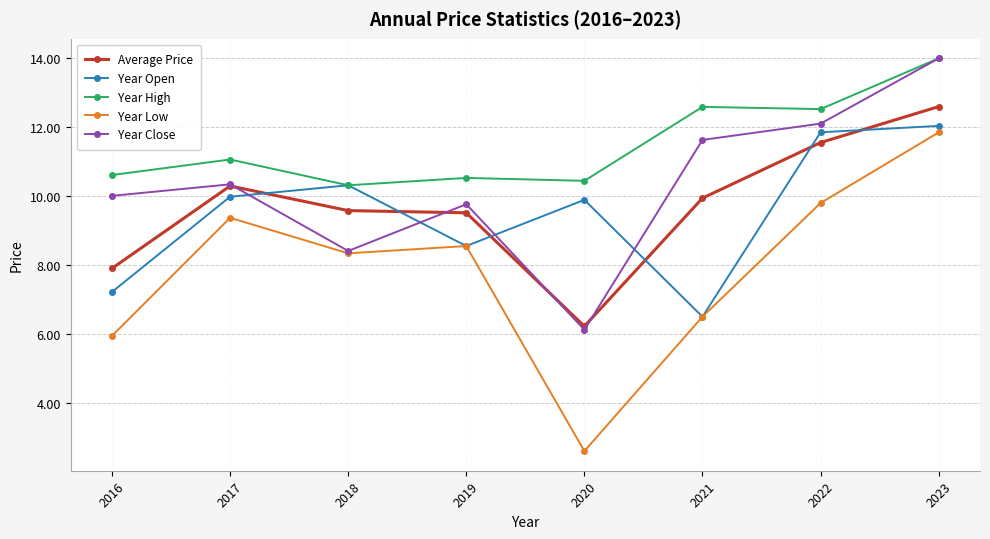

Which series changed the most between 2019 and 2023?

Year Close